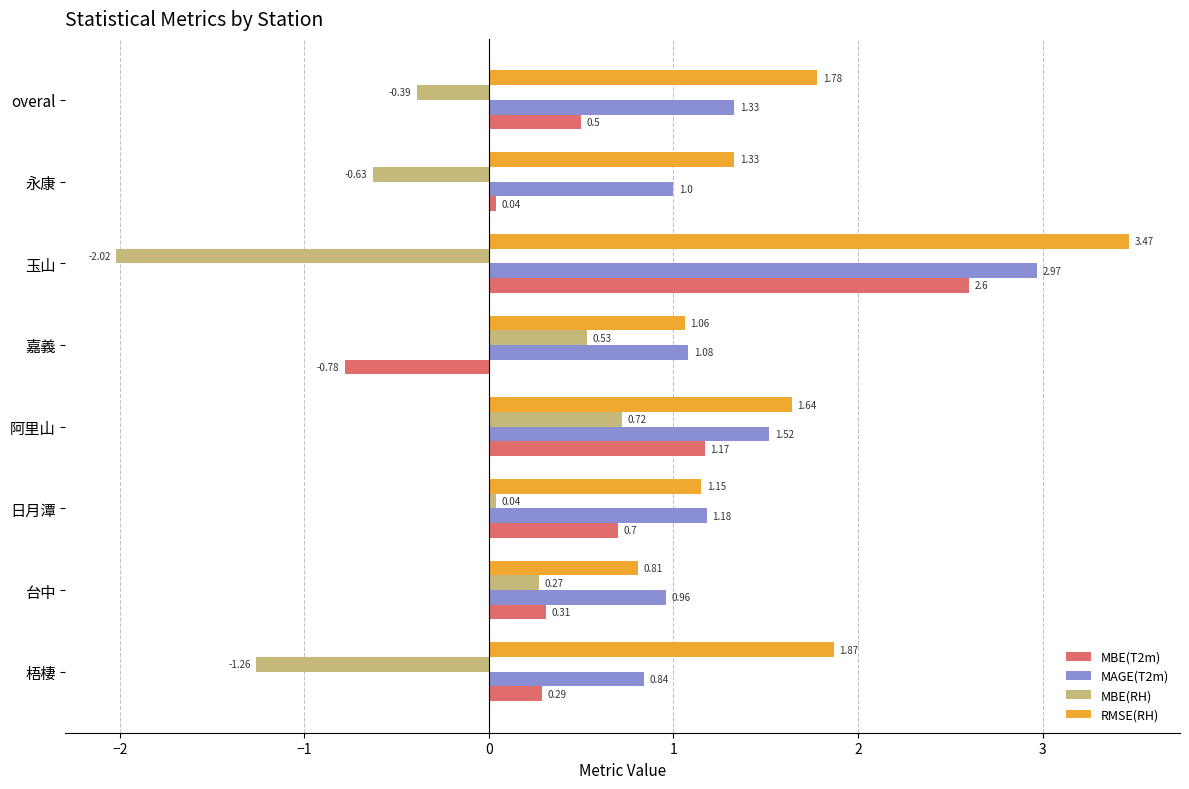

What is the difference between the maximum and minimum values in the RMSE(RH) series?

2.7